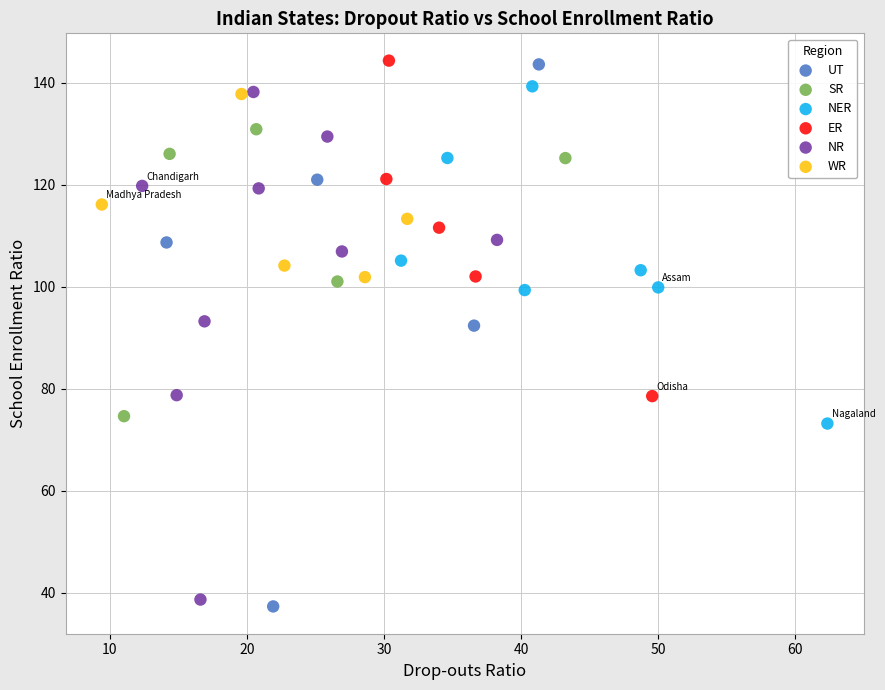

Which series has the largest Y range (max minus min)?

UT